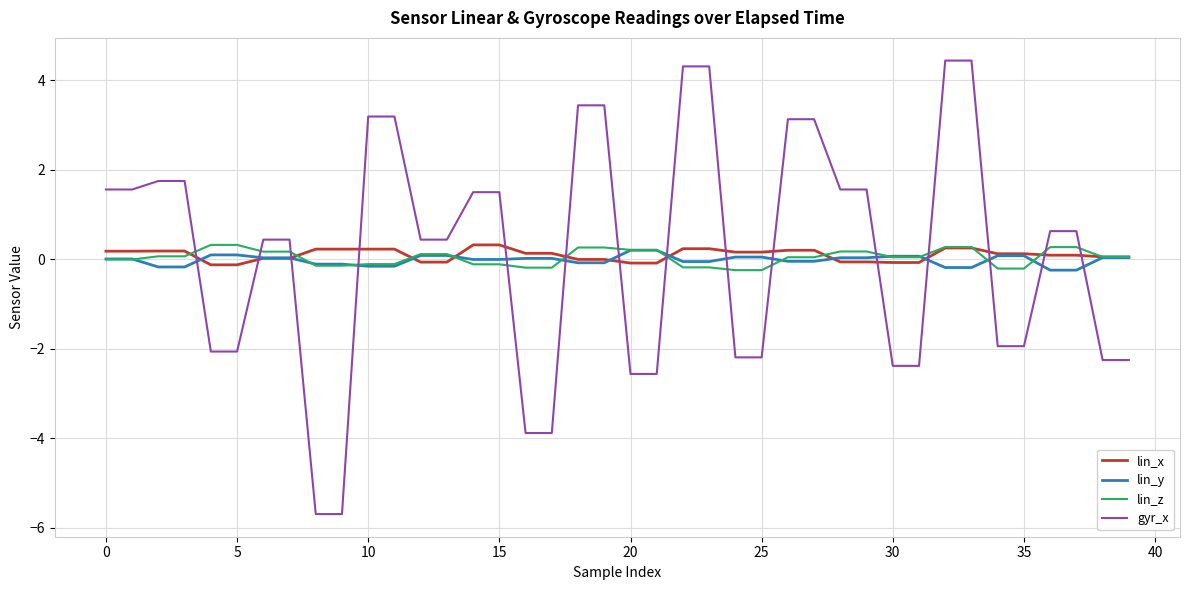

After their last crossing, which series has the higher values: gyr_x or lin_y?

lin_y